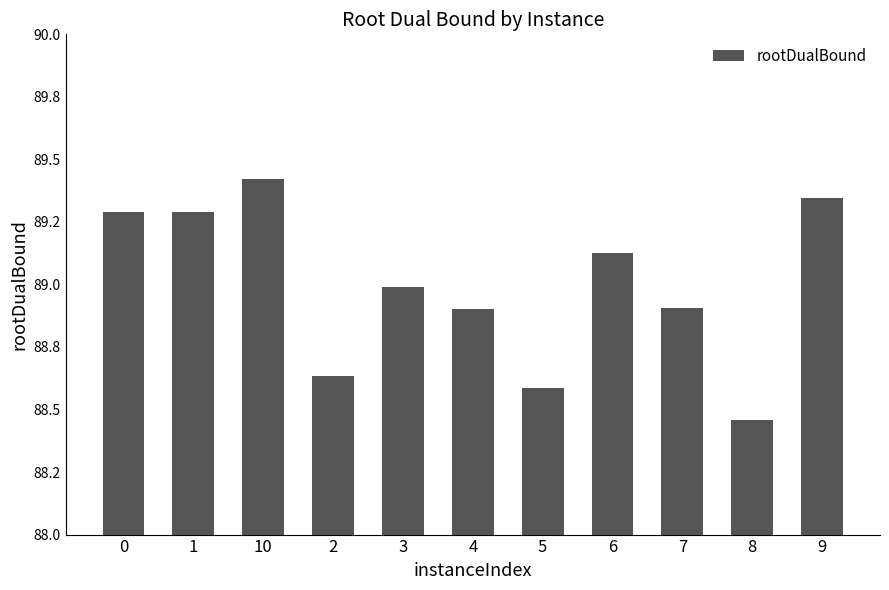

The value at 5 is 88.6. True or false?

True